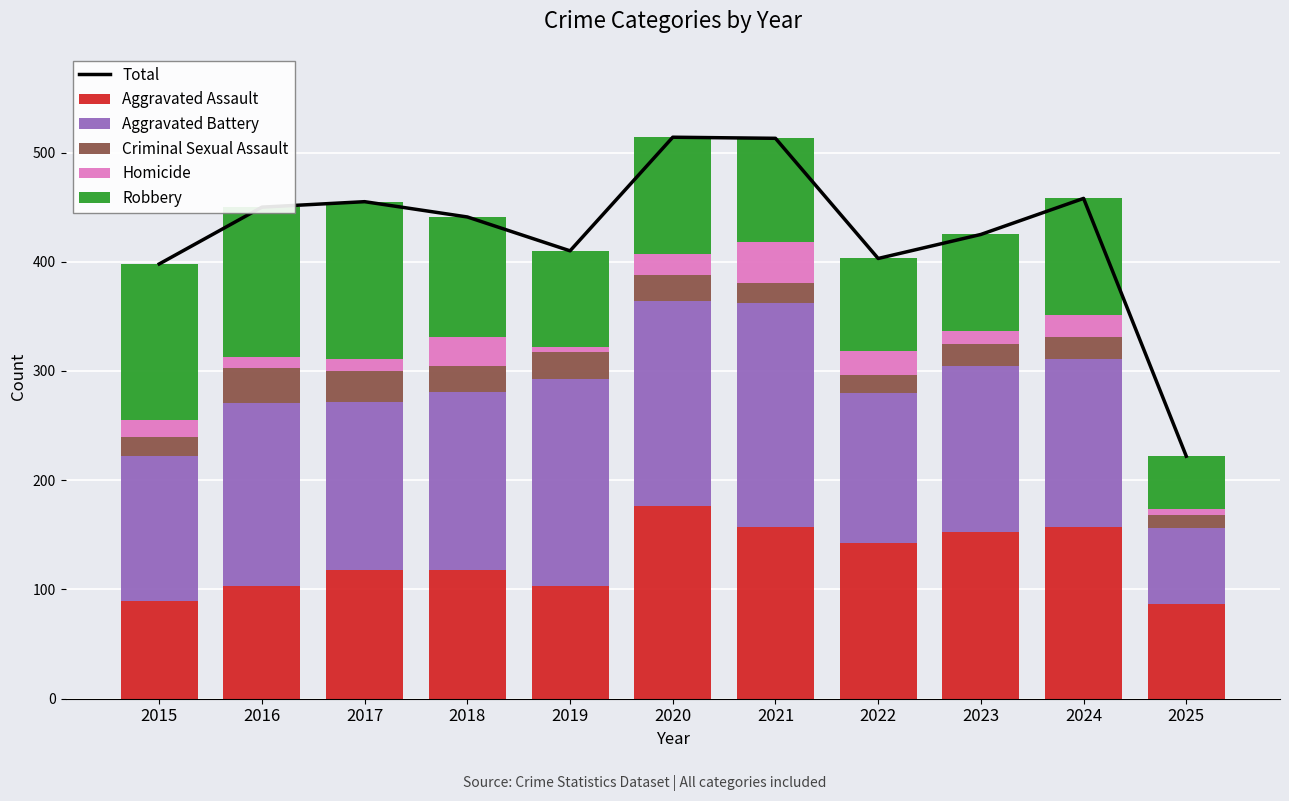

Which label corresponds to the smallest value in the chart?

2019